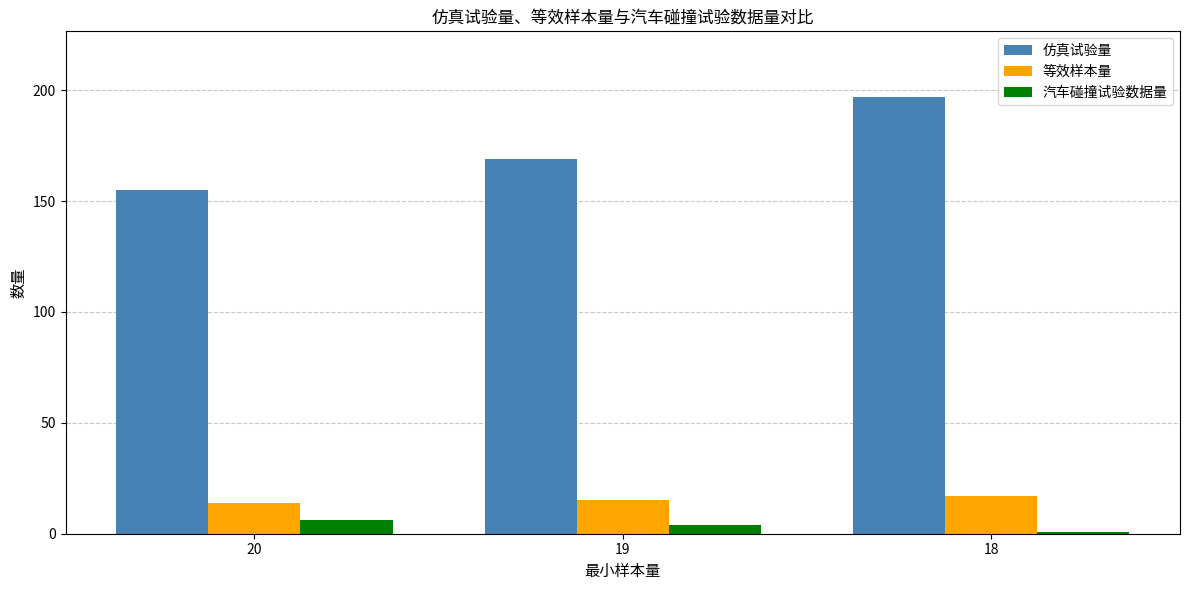

What is the maximum value shown in the chart?

197